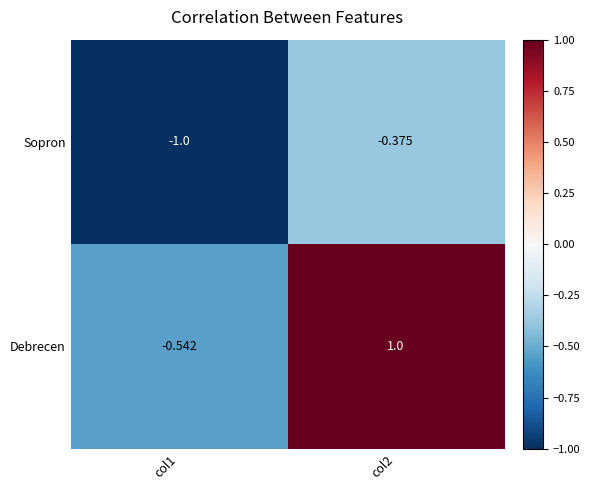

Rank the series by their maximum value, from lowest to highest.

Sopron, Debrecen